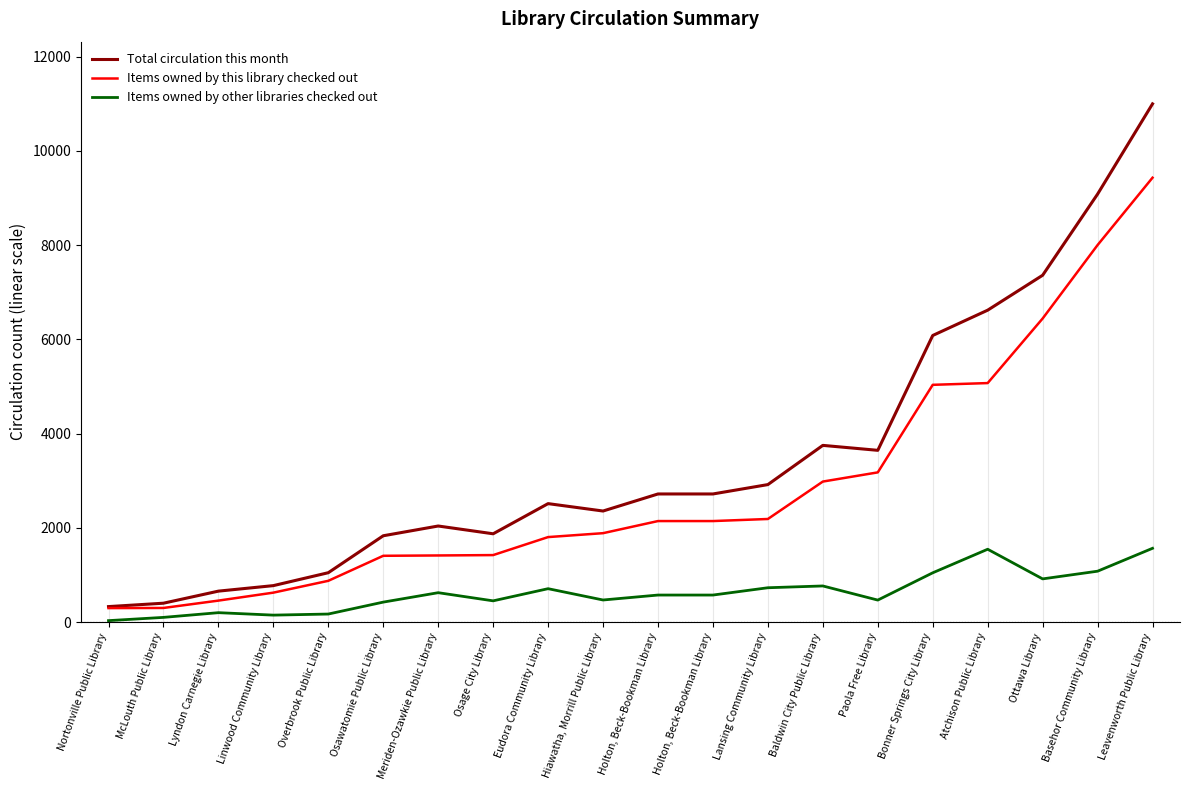

What is the difference between the Items owned by this library checked out values at Ottawa Library and Holton, Beck-Bookman Library?

4298